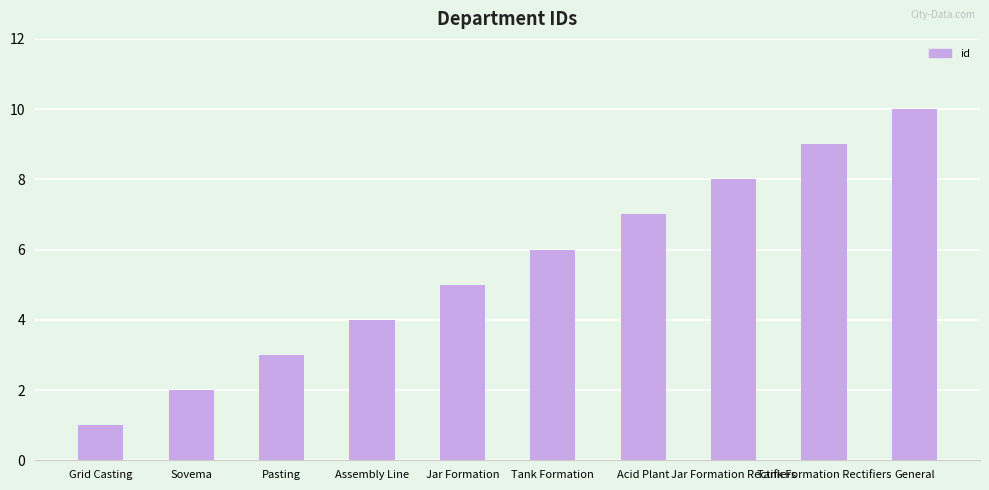

Count the number of categories in the chart.

10